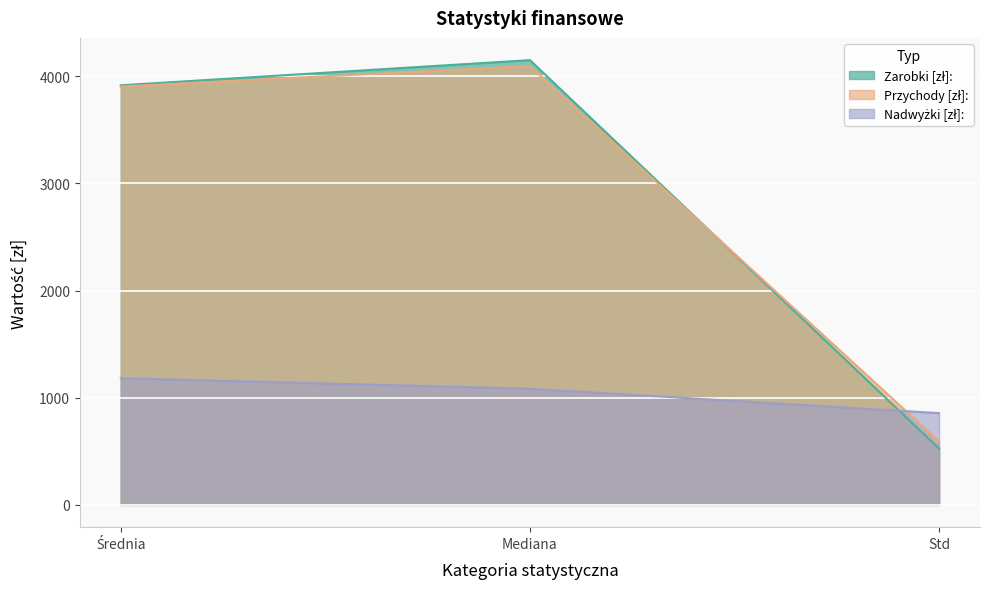

Does the chart display data point markers on the line(s)?

No